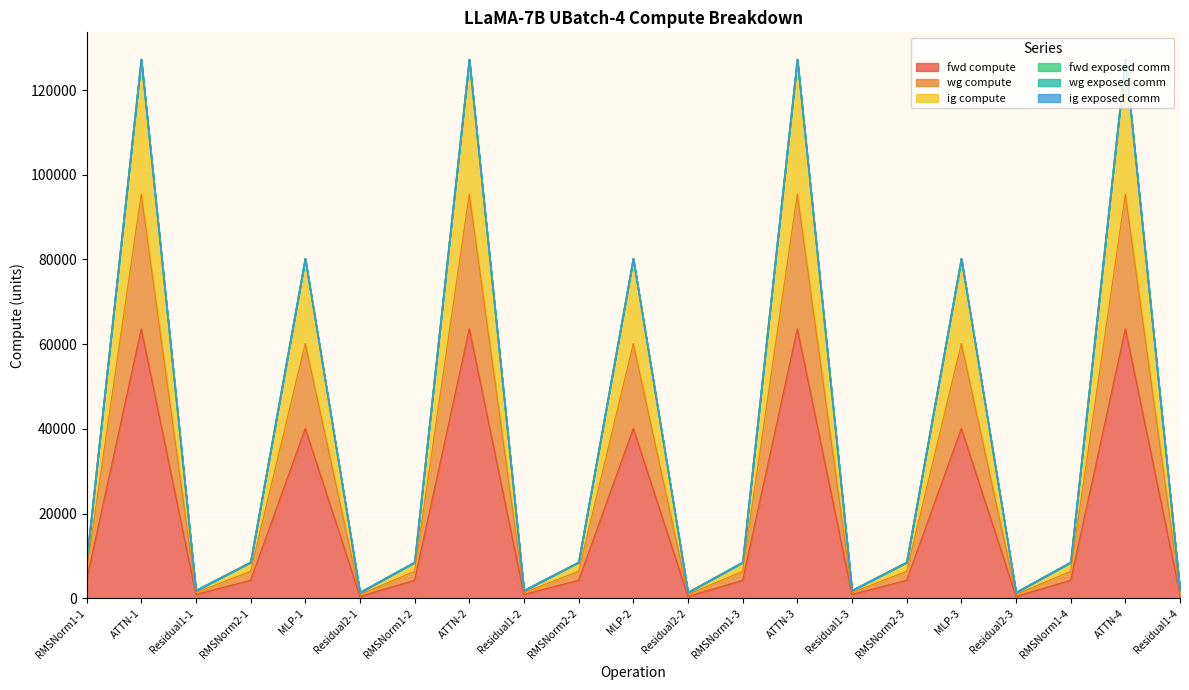

True or false: ig compute and fwd compute cross at least once.

False